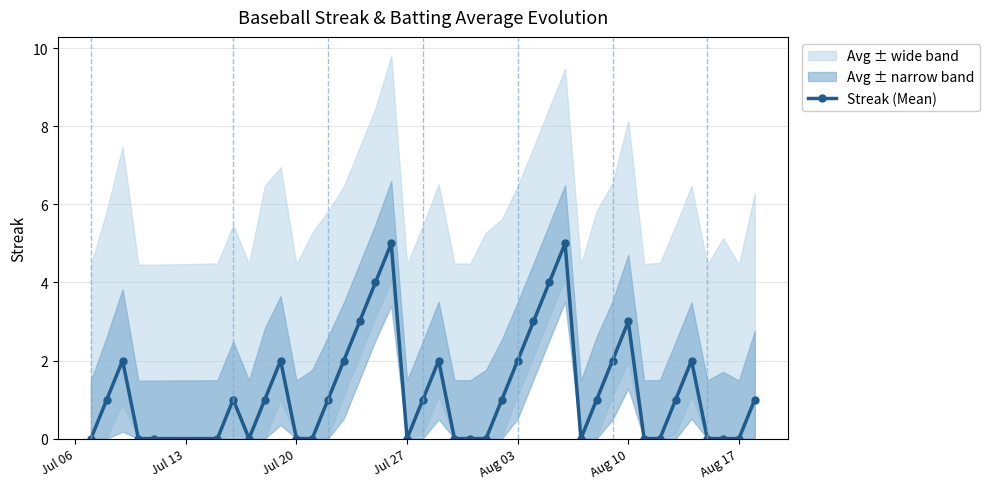

The Streak (Mean) series shows 0 at Aug 17. True or false?

True